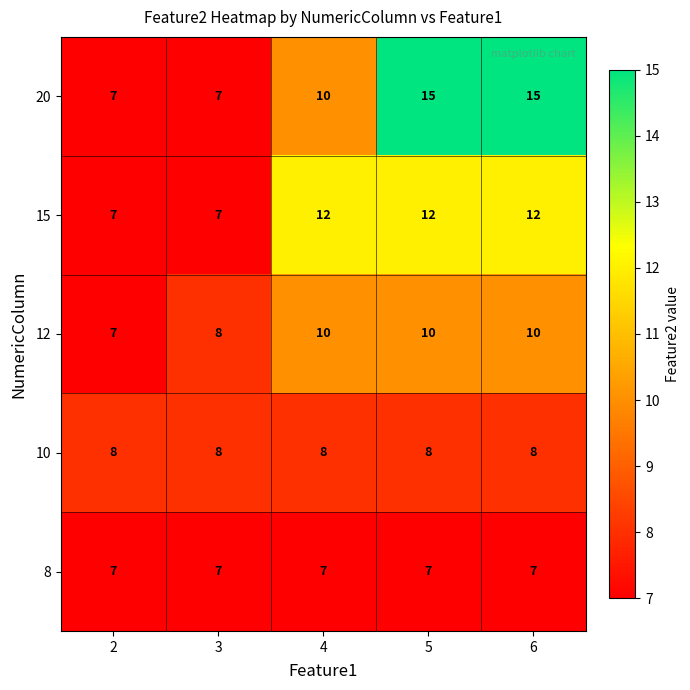

Which series has the largest total across all categories?

20